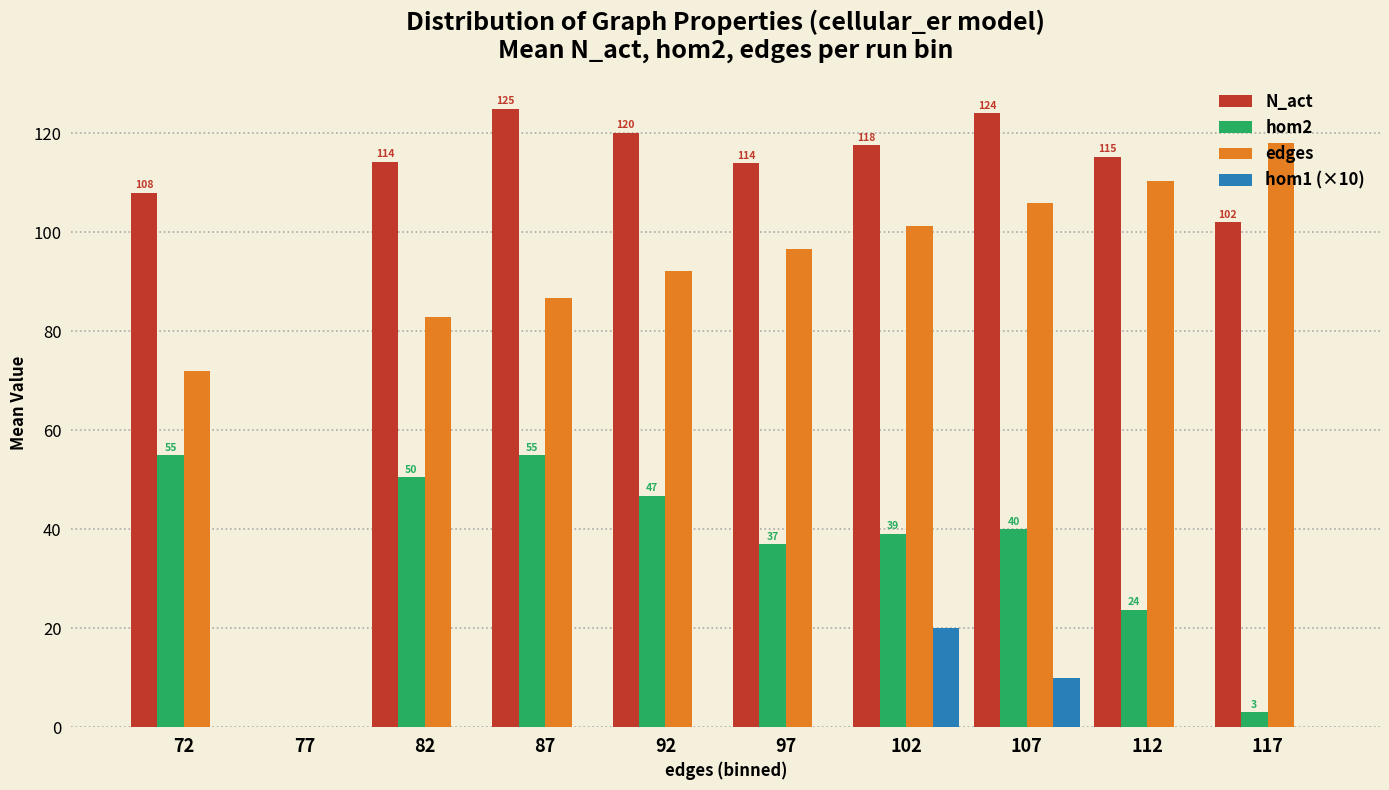

What is the greatest value displayed?

125.0